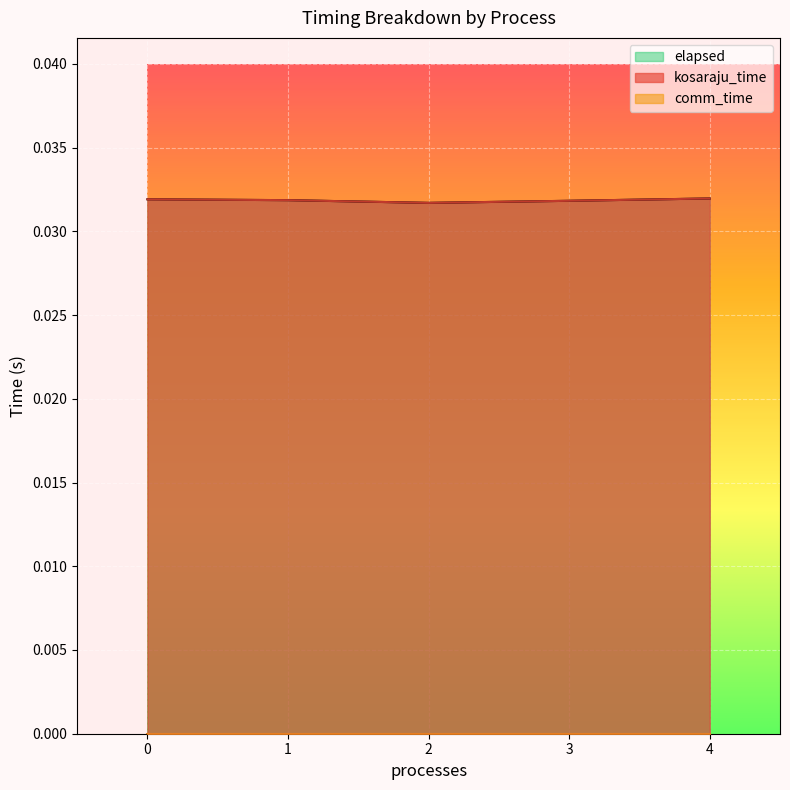

Which has a higher value, 1 or 1?

1